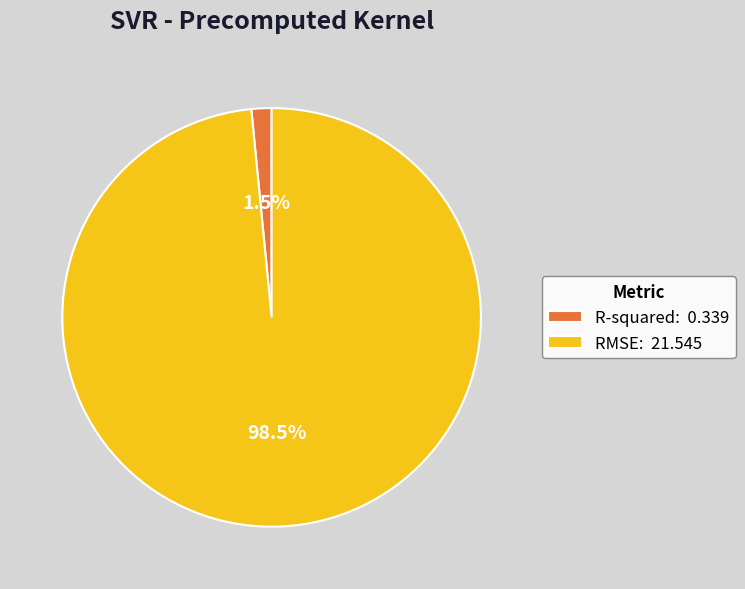

Which category has the biggest portion of the pie?

RMSE